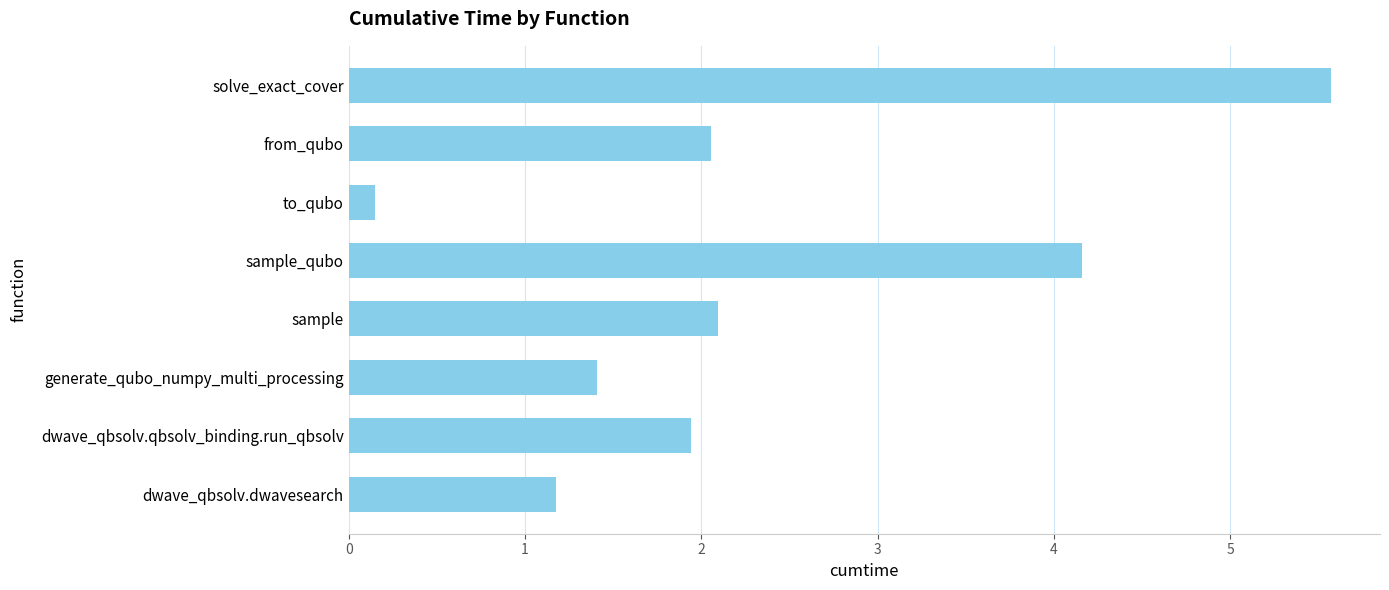

What is the ratio of the value at dwave_qbsolv.qbsolv_binding.run_qbsolv to the value at from_qubo?

0.9